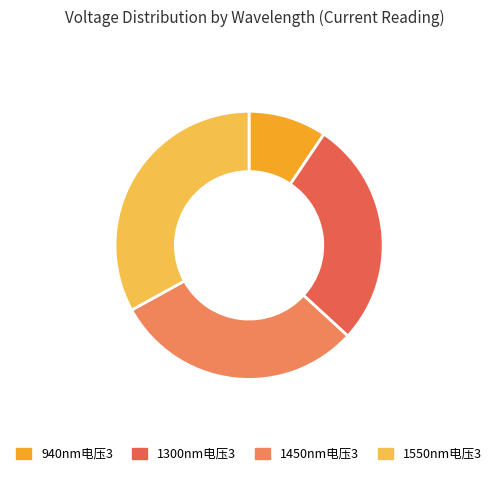

Is the sum of 1550nm电压3 and 940nm电压3 greater than half?

No